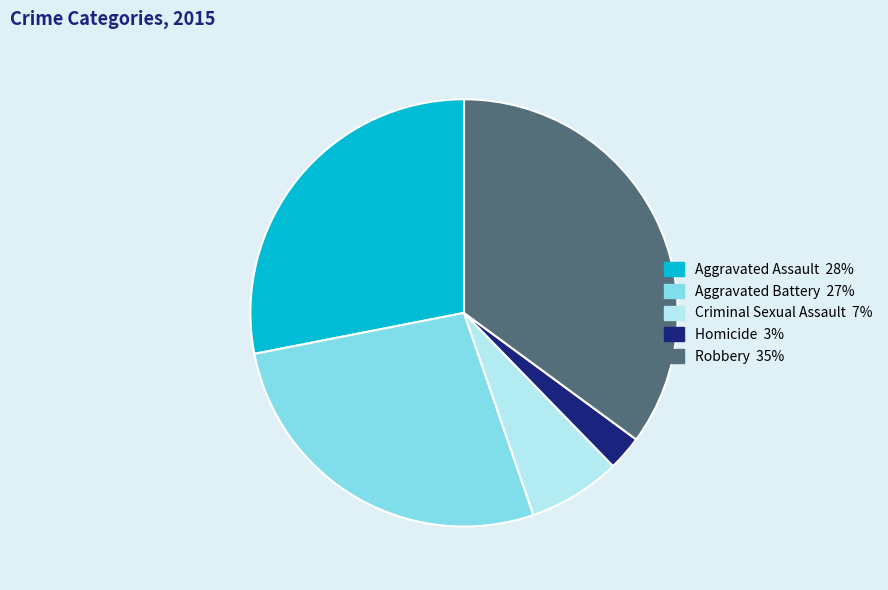

The Aggravated Battery slice represents 38% of the pie. True or false?

False